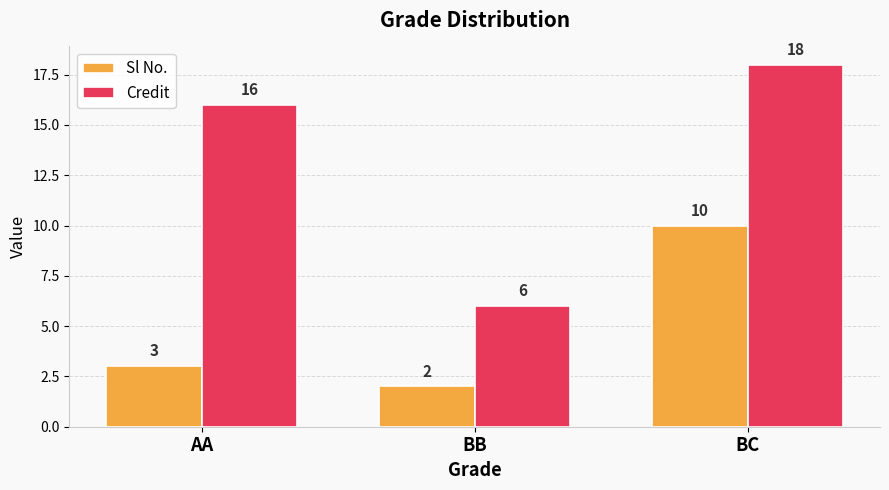

What is the minimum value for Credit?

6